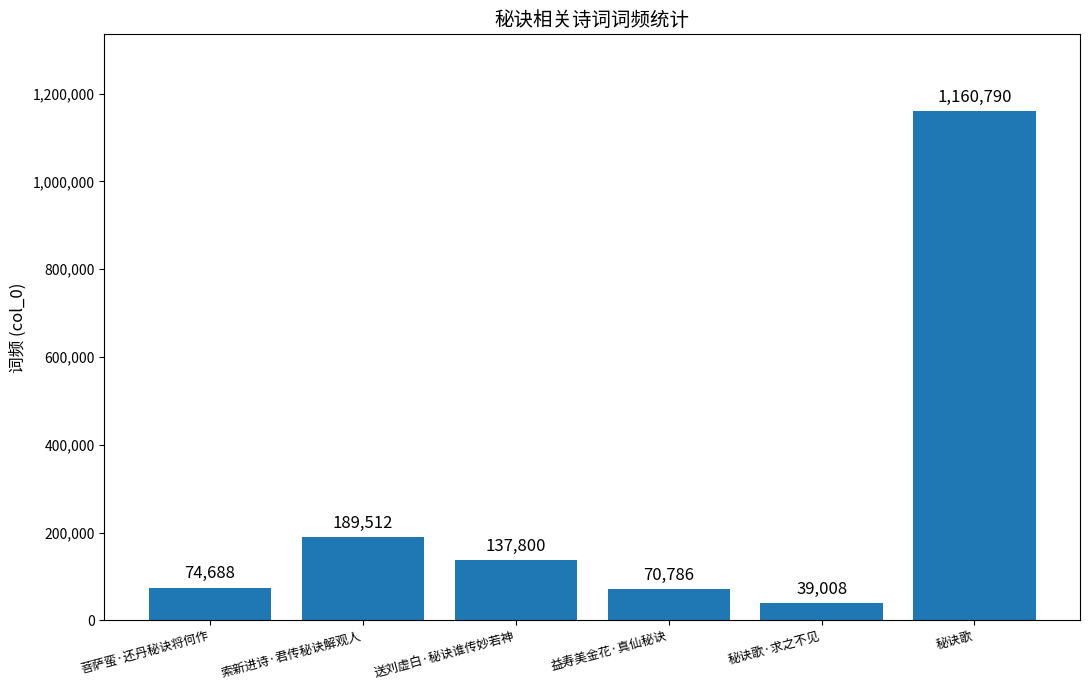

What is the sum of the values at 送刘虚白·秘诀谁传妙若神 and 益寿美金花·真仙秘诀?

208586